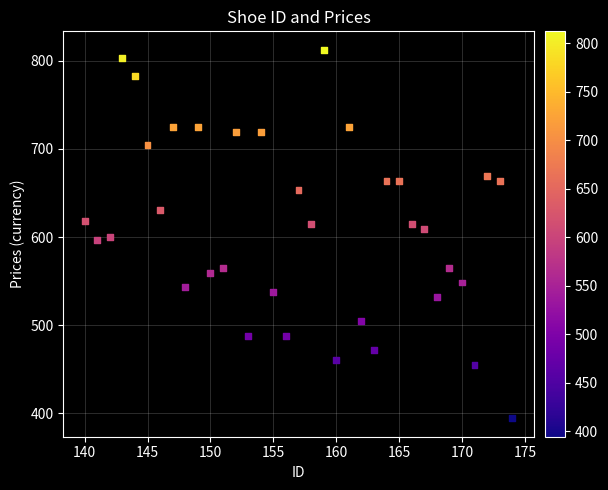

What is the range of X values (max minus min)?

34.0